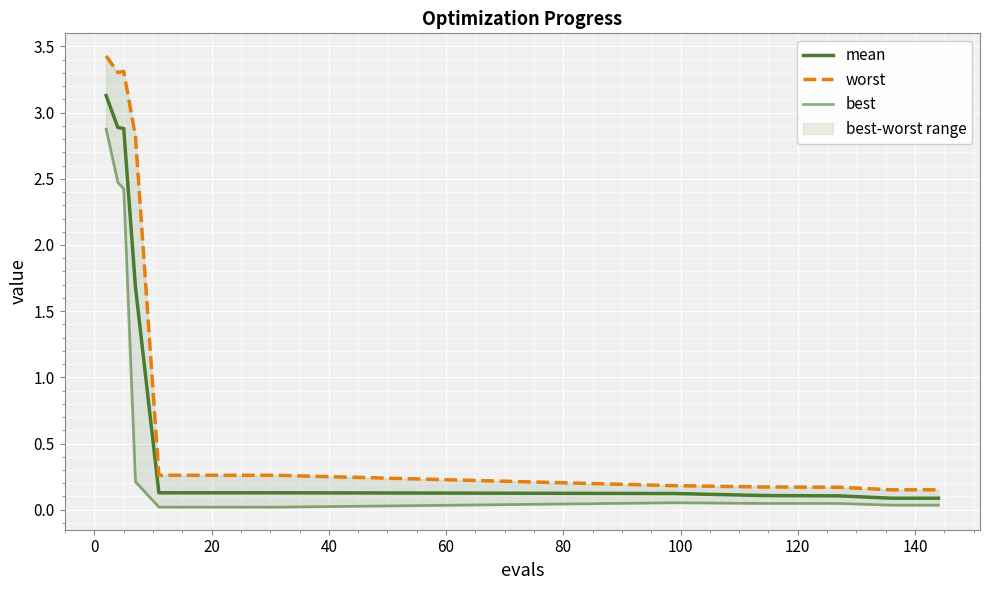

What are all the series names shown in the legend?

mean, worst, best